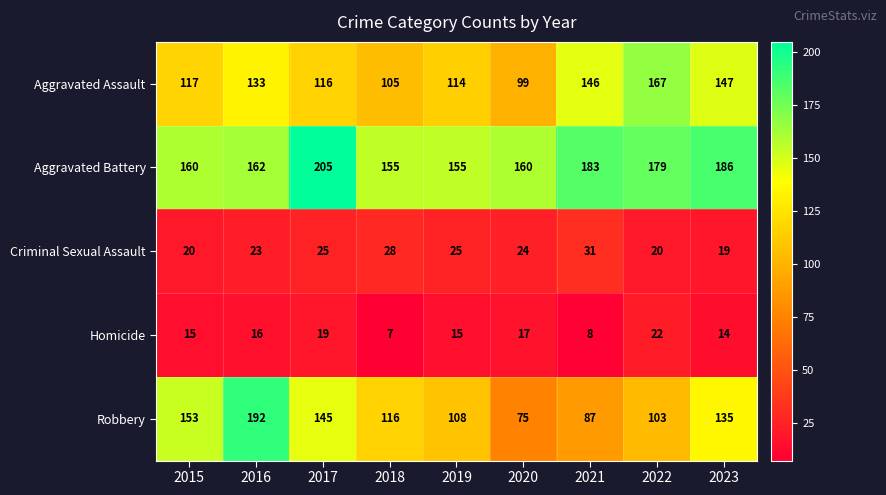

The Criminal Sexual Assault series shows 25 at 2017. True or false?

True